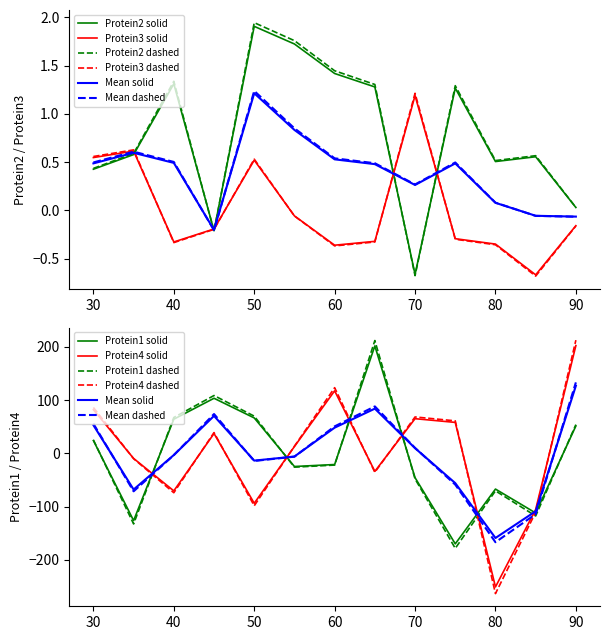

True or false: Protein2 has a value of 0.4 at 90.

False